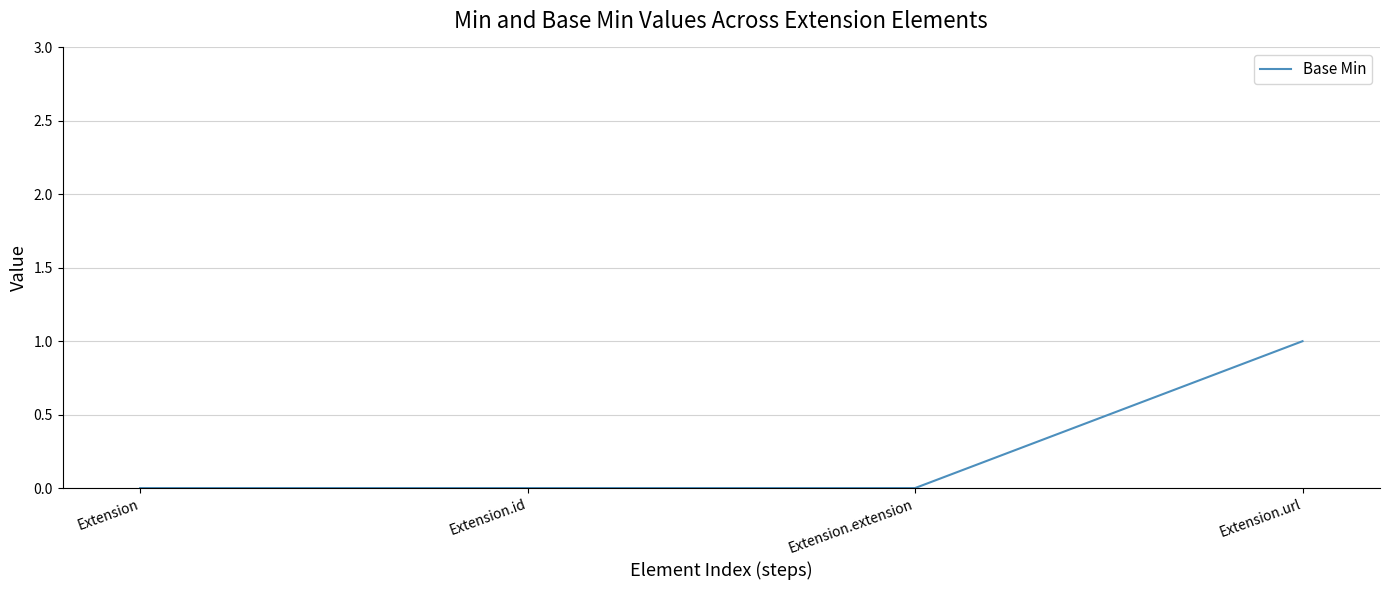

Which category has the highest value across all series?

Extension.url